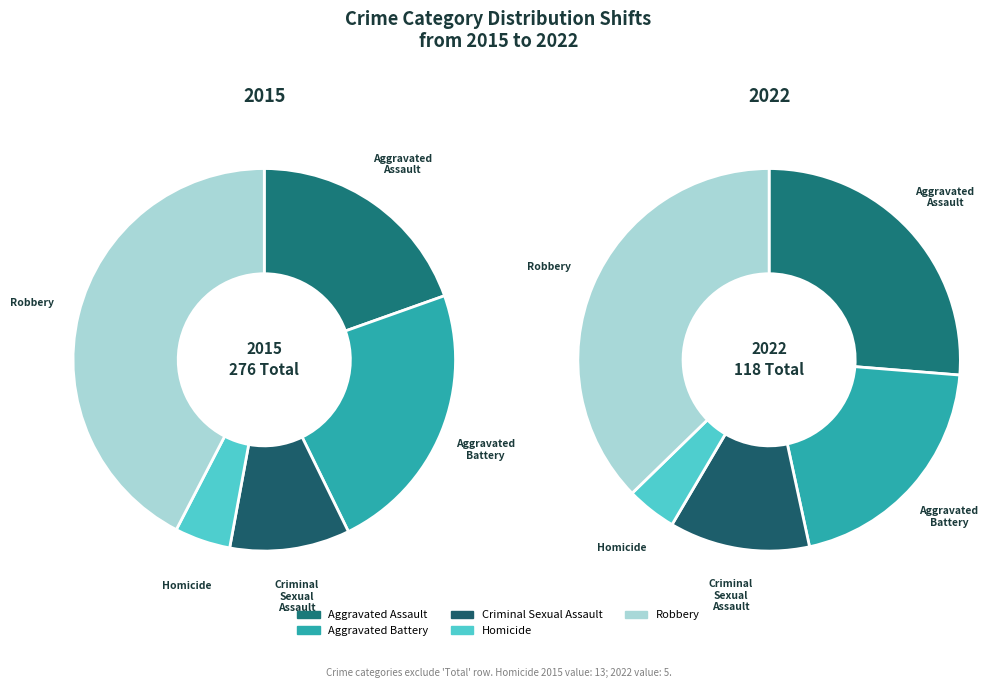

What percentage is the Homicide slice, to the nearest percent?

5%